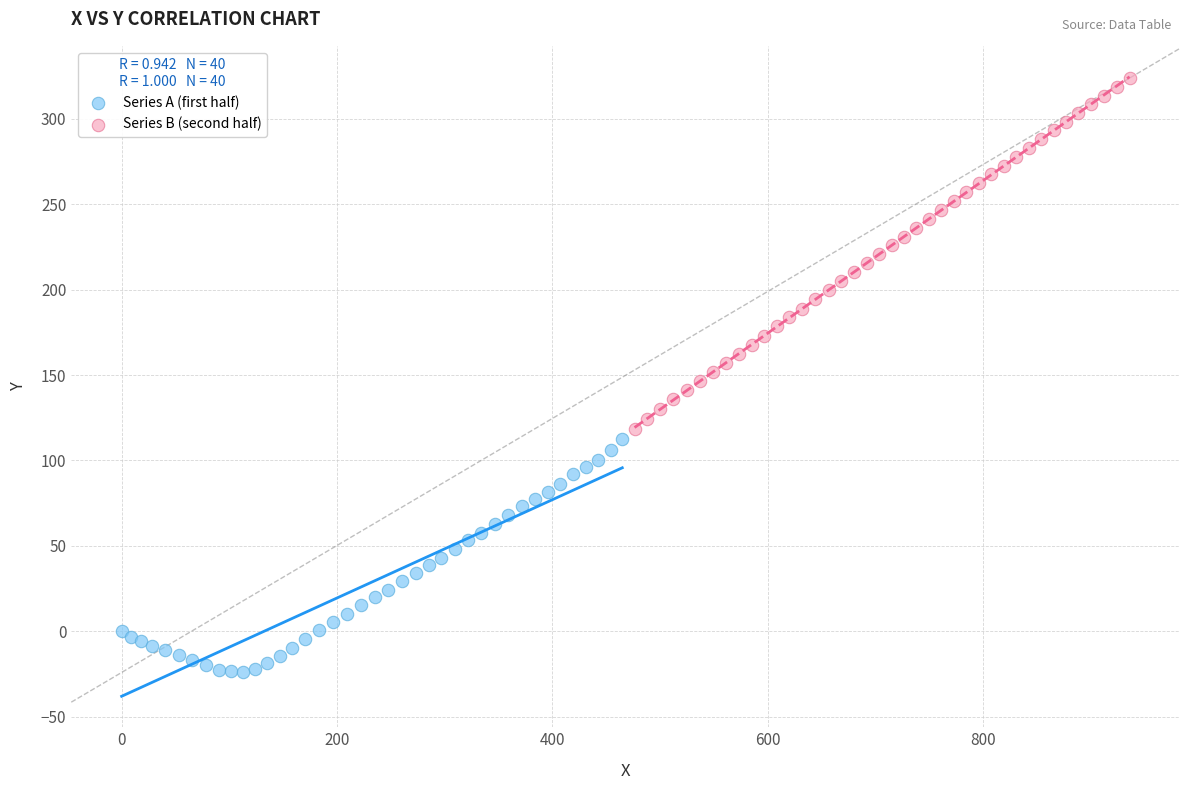

Which series contains the lowest Y value?

Series A (first half)